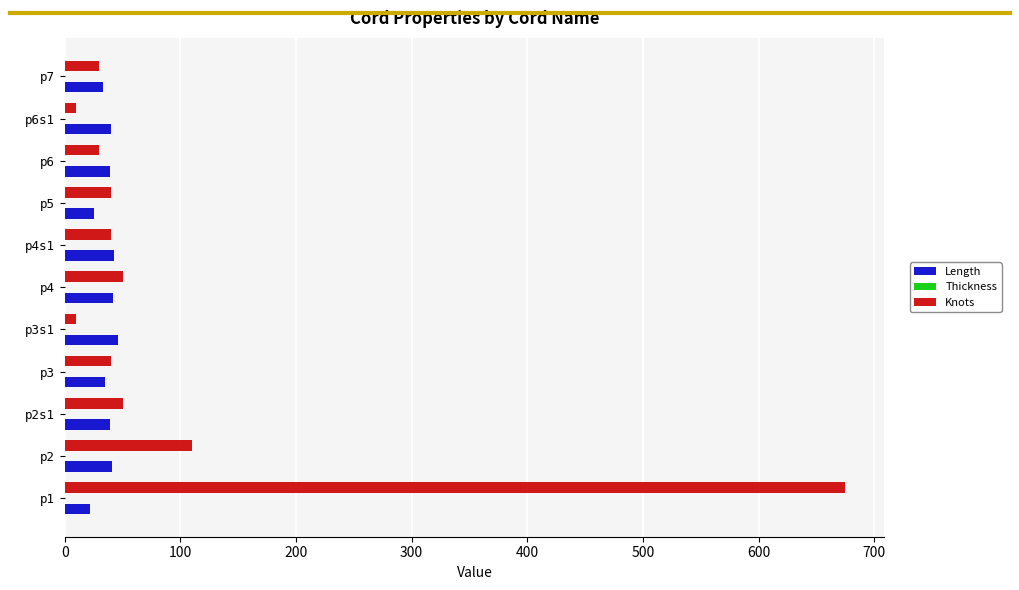

Rank the series by their average value, from lowest to highest.

Length, Knots